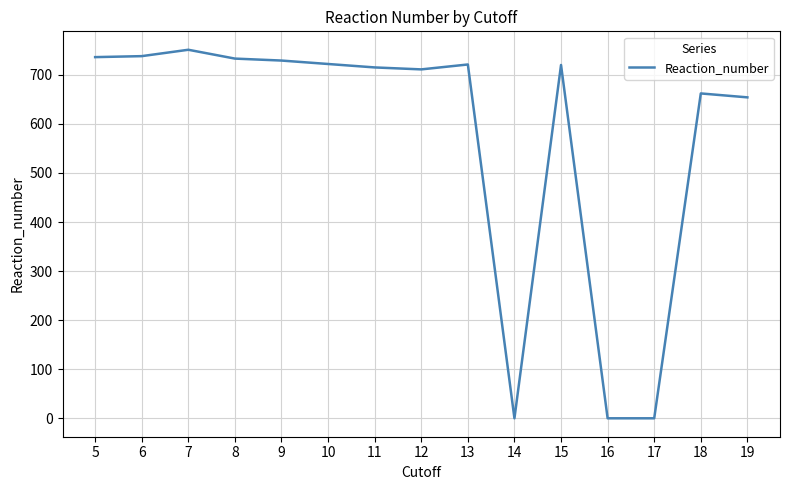

What is the change in value from 5 to 19?

-82